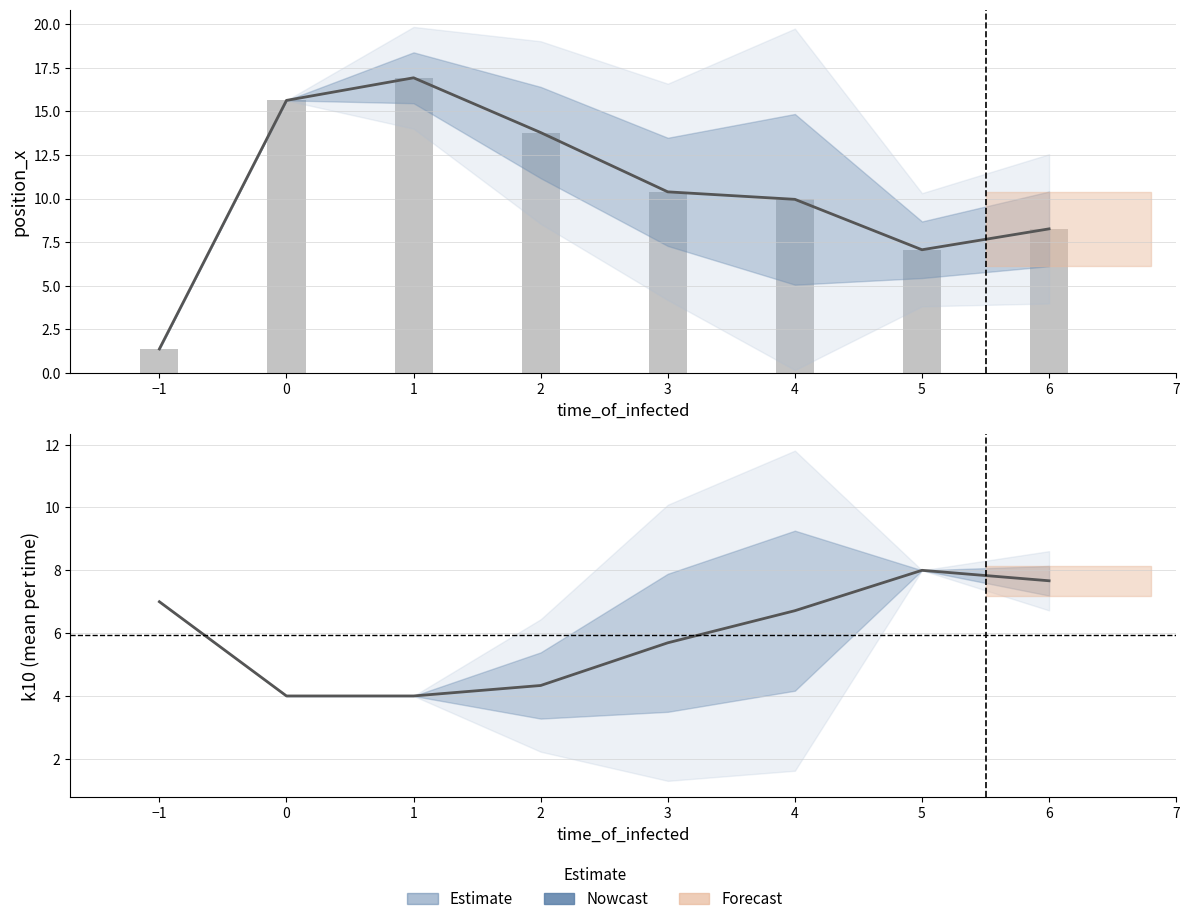

The position_x (raw) series shows 17.5 at 3. True or false?

False